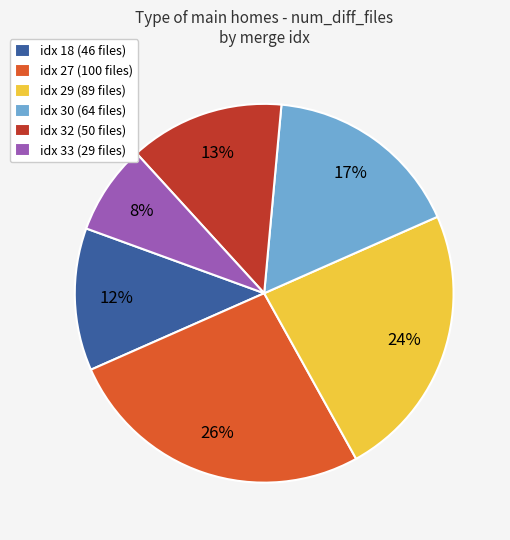

To the nearest percent, what portion does idx 30 (64 files) represent?

17%